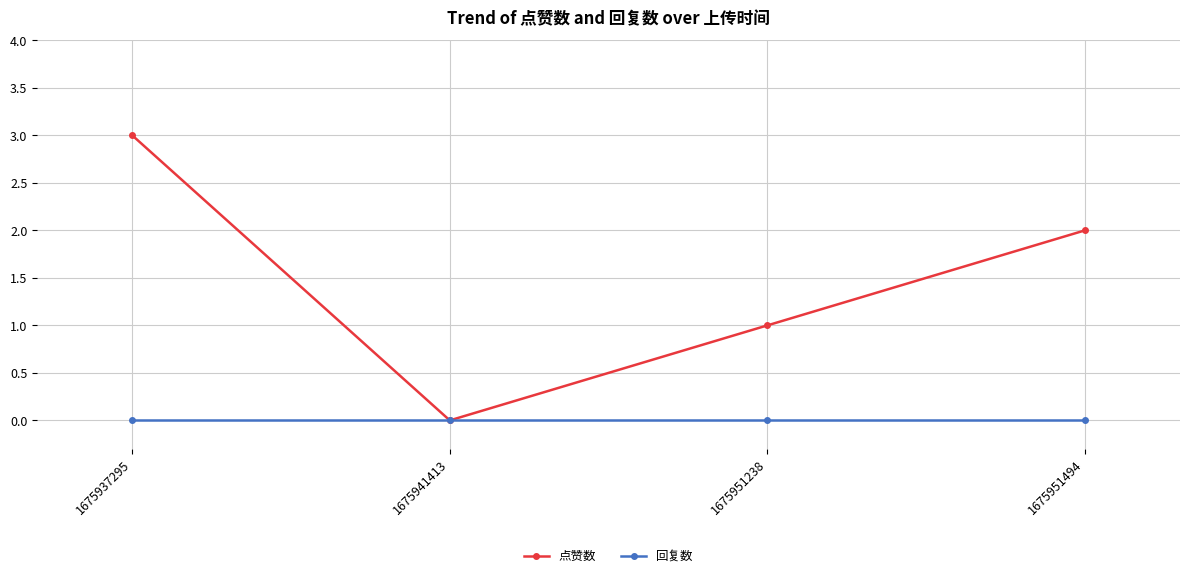

Reading left to right, what are all the values shown in this chart?

点赞数: 3	0	1	2
回复数: 0	0	0	0